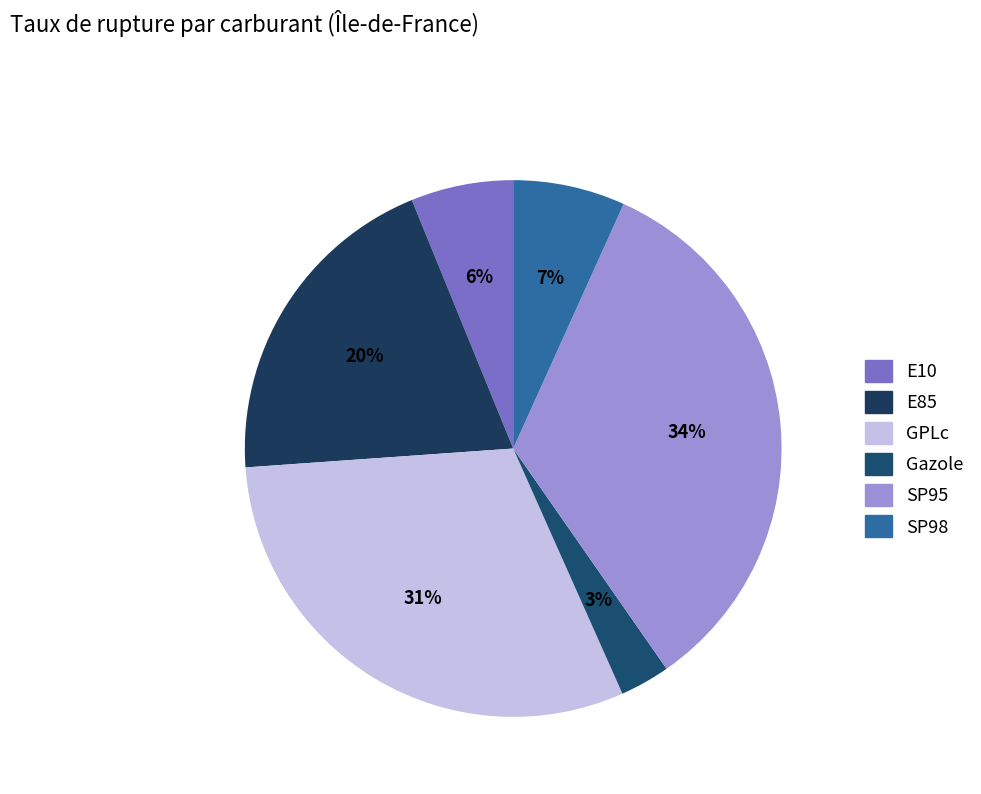

Is there any slice that represents more than half of the pie?

No